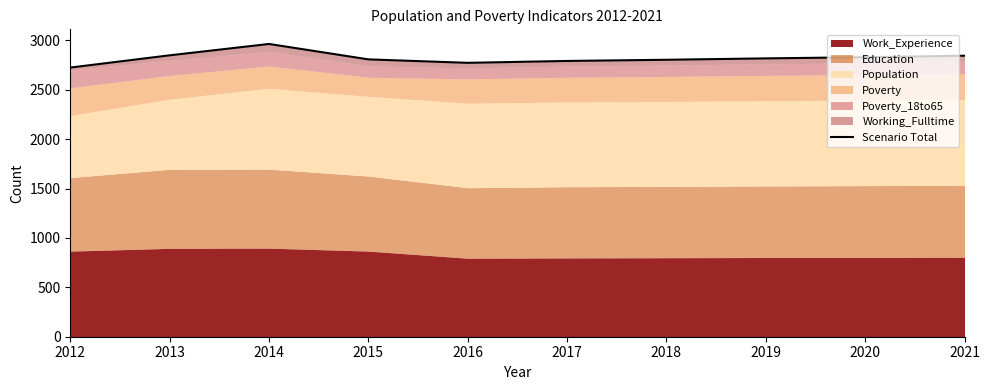

Where is the data nearest to the value 2844?

2021